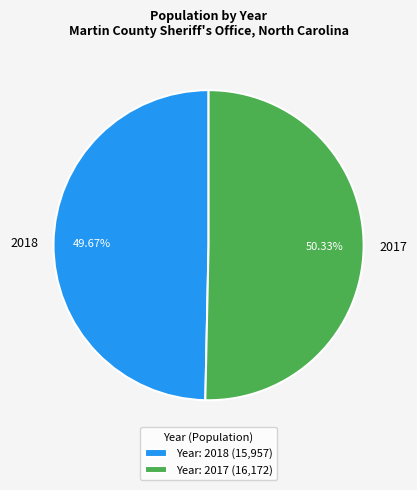

What is the total percentage of 2017 and 2018?

100.0%